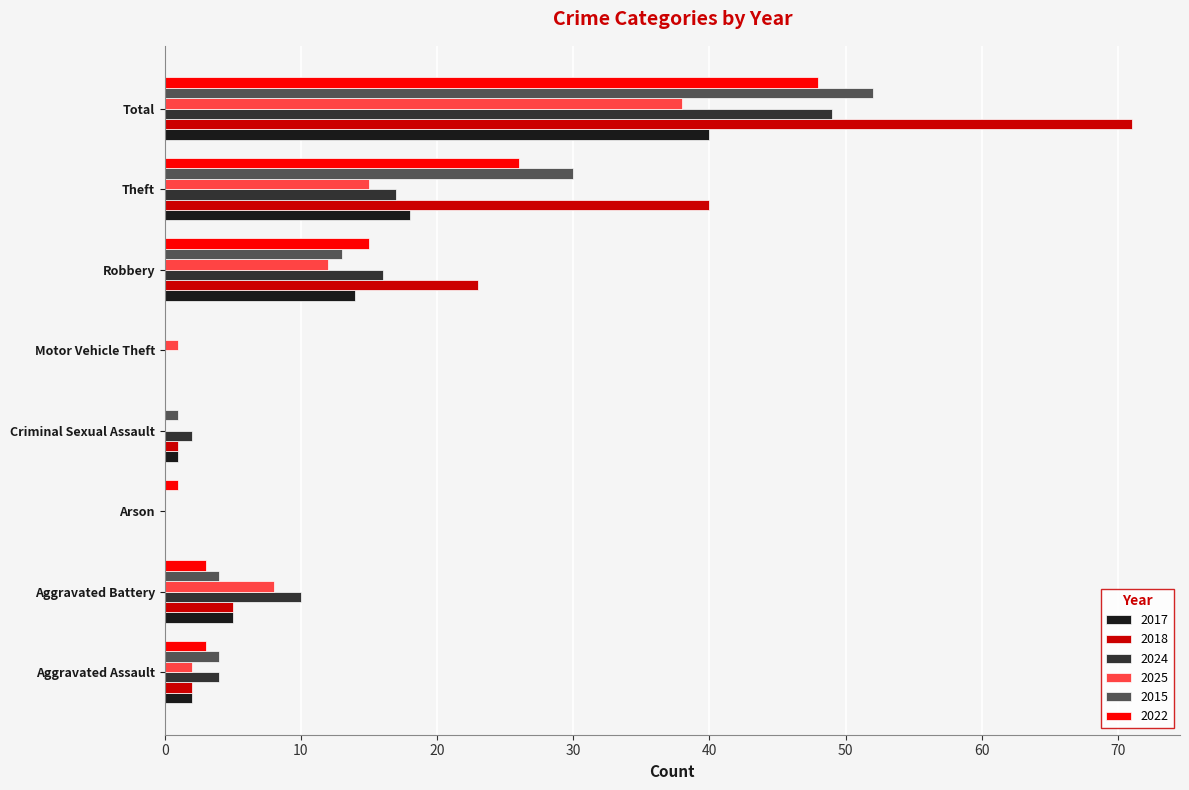

At which category is the sum across all series the highest?

Total